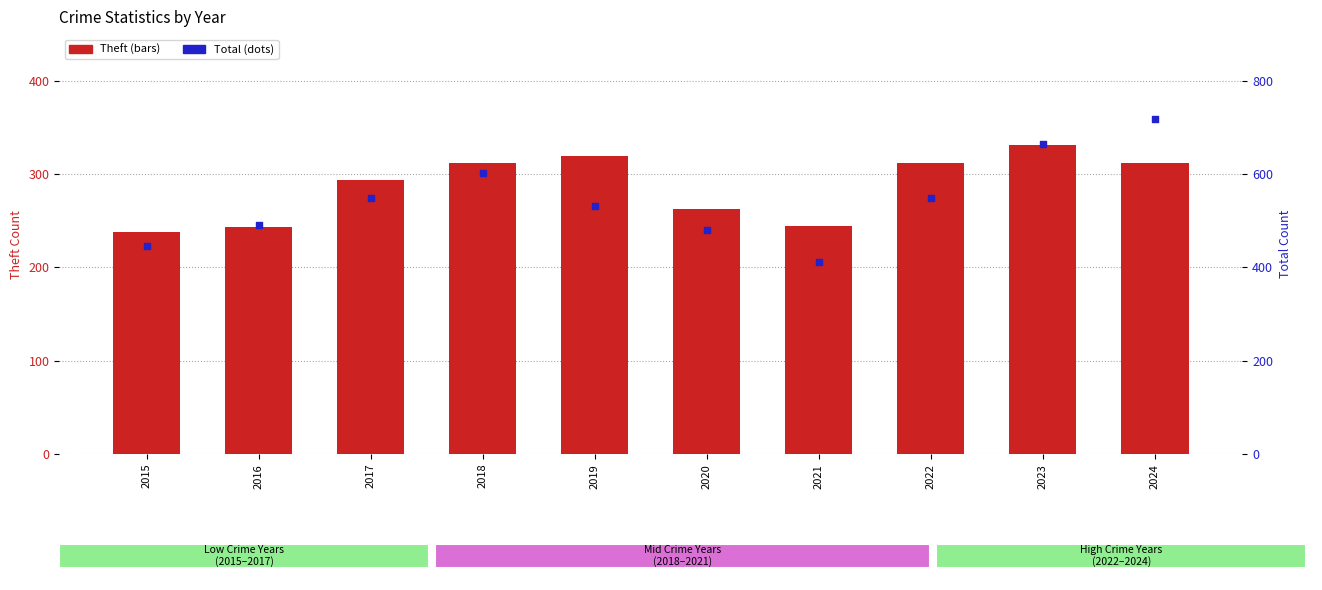

Which series reaches the minimum Y coordinate?

Theft